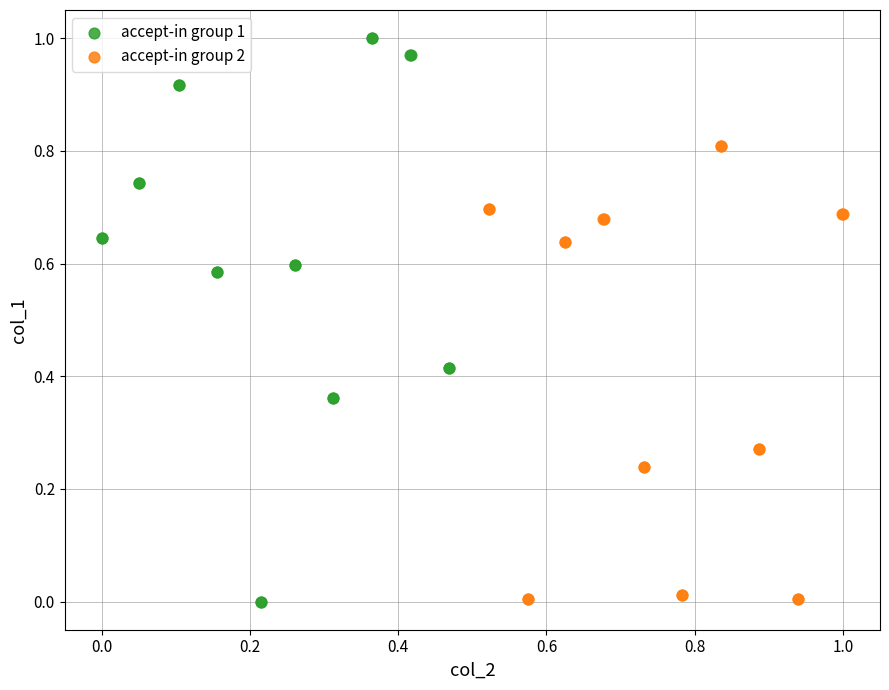

Which series has the largest Y range (max minus min)?

accept-in group 1